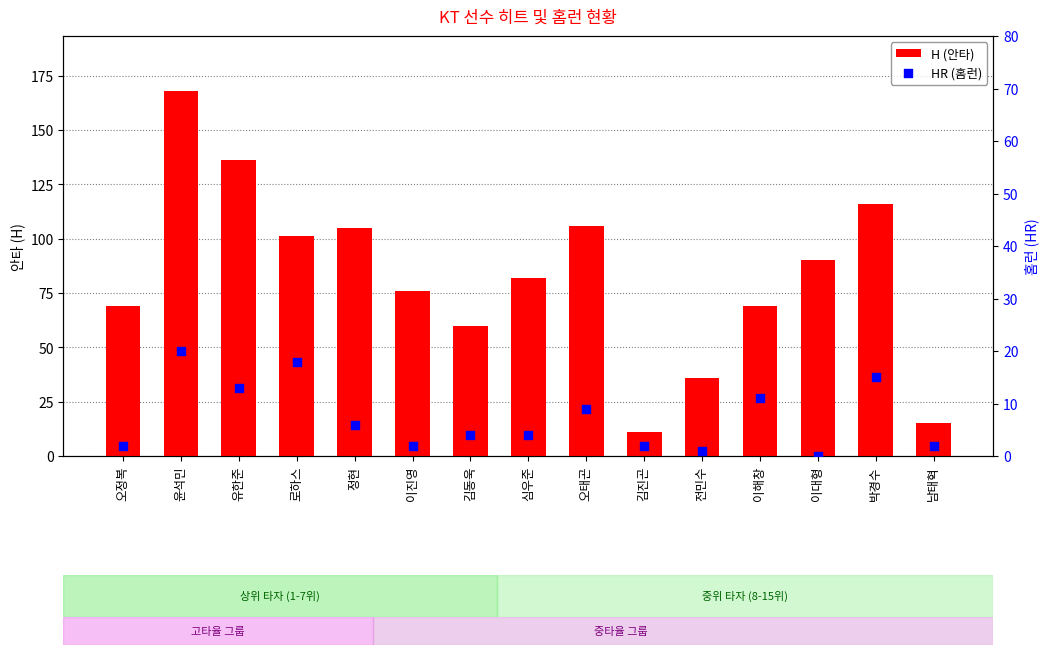

Which series reaches the maximum Y coordinate?

H (안타)